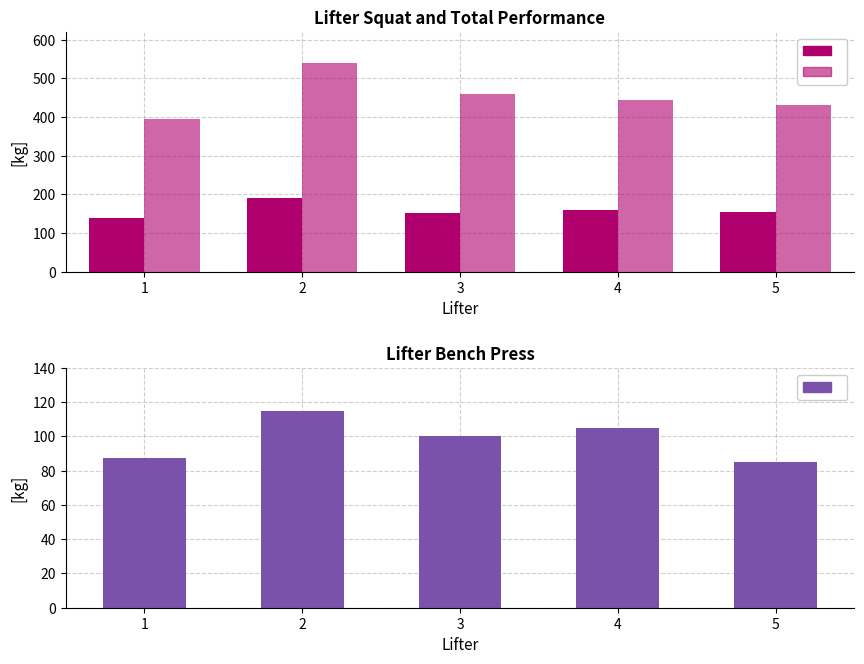

List the labels in order of Best3BenchKg value, smallest first.

5, 1, 3, 4, 2